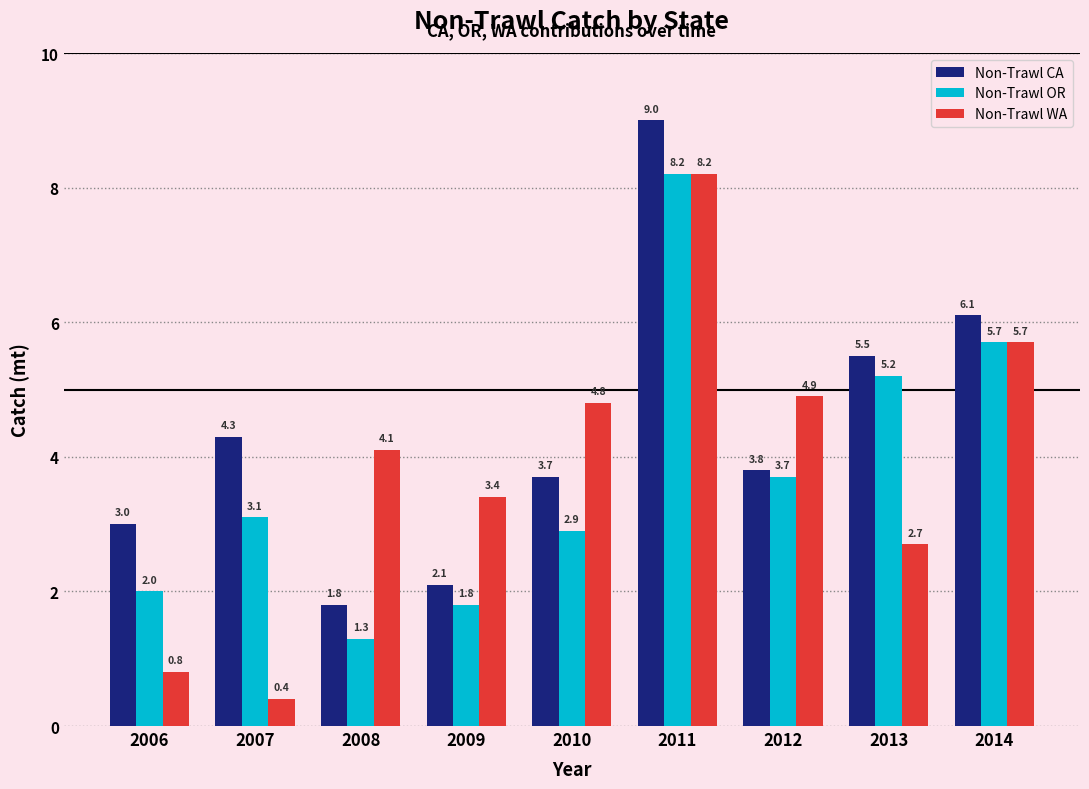

Reading left to right, transcribe all the data shown in this chart.

Non-Trawl CA: 3.0	4.3	1.8	2.1	3.7	9.0	3.8	5.5	6.1
Non-Trawl OR: 2.0	3.1	1.3	1.8	2.9	8.2	3.7	5.2	5.7
Non-Trawl WA: 0.8	0.4	4.1	3.4	4.8	8.2	4.9	2.7	5.7